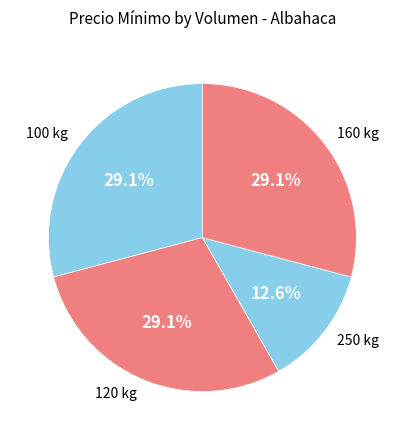

To the nearest percent, what percentage of the pie is 120 kg?

29%